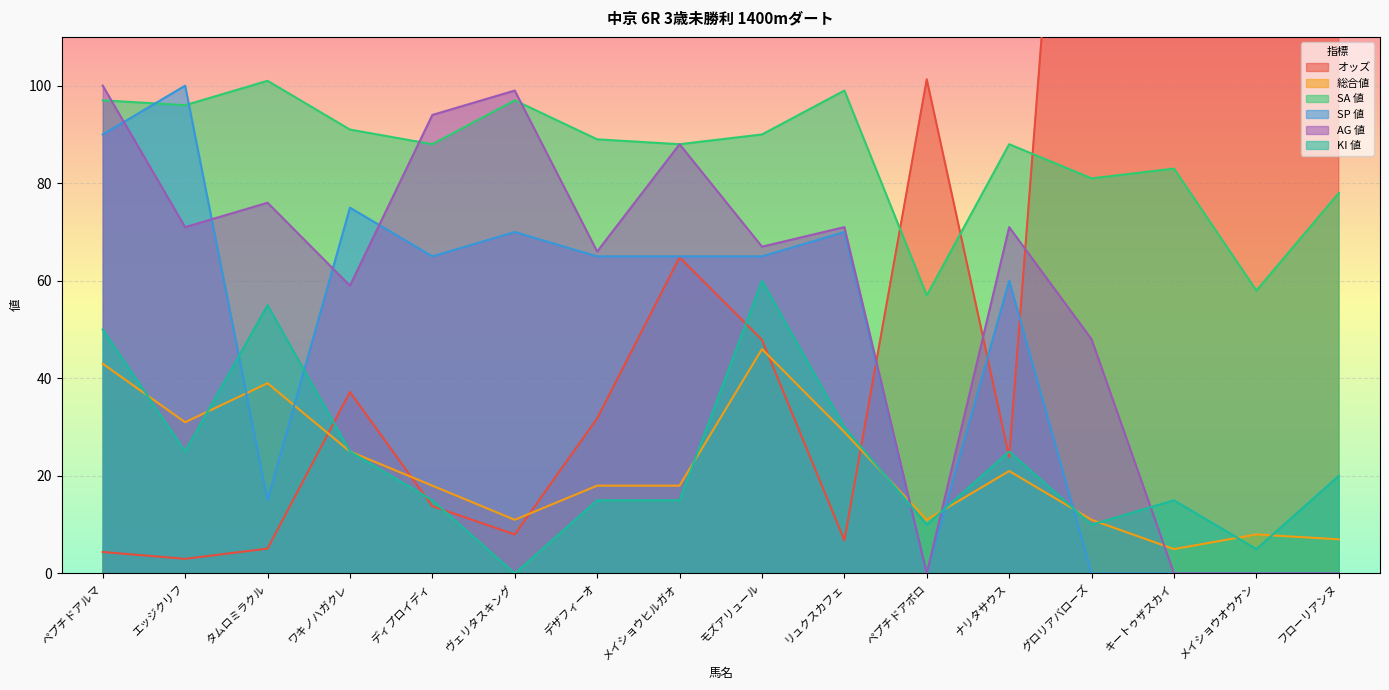

How many values in AG 値 are above zero?

12